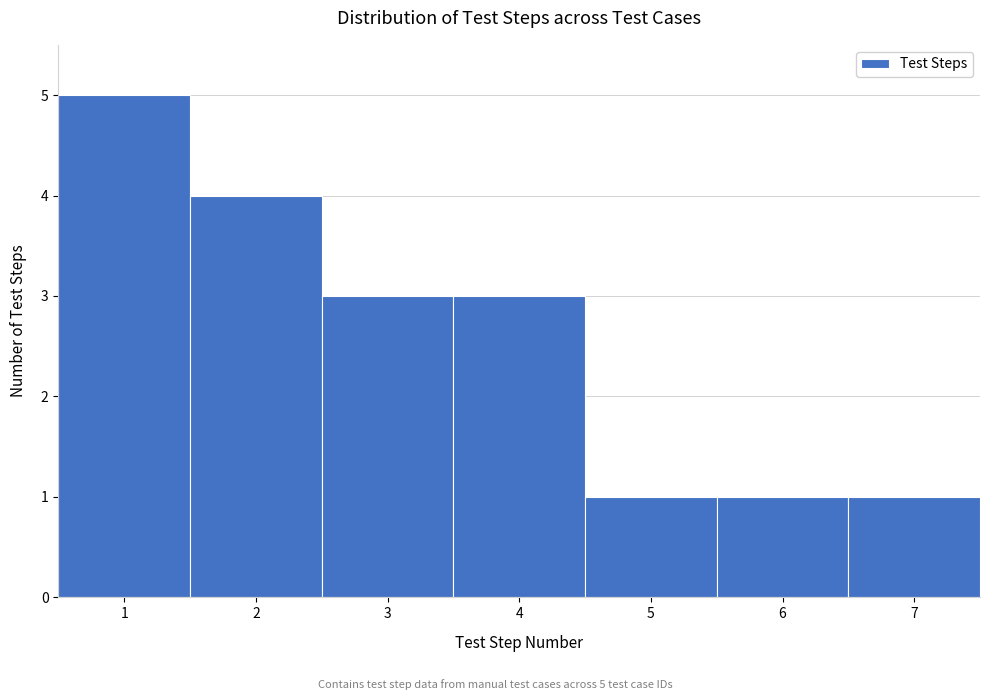

Which range on the x-axis has the tallest bar?

0.5 to 1.5